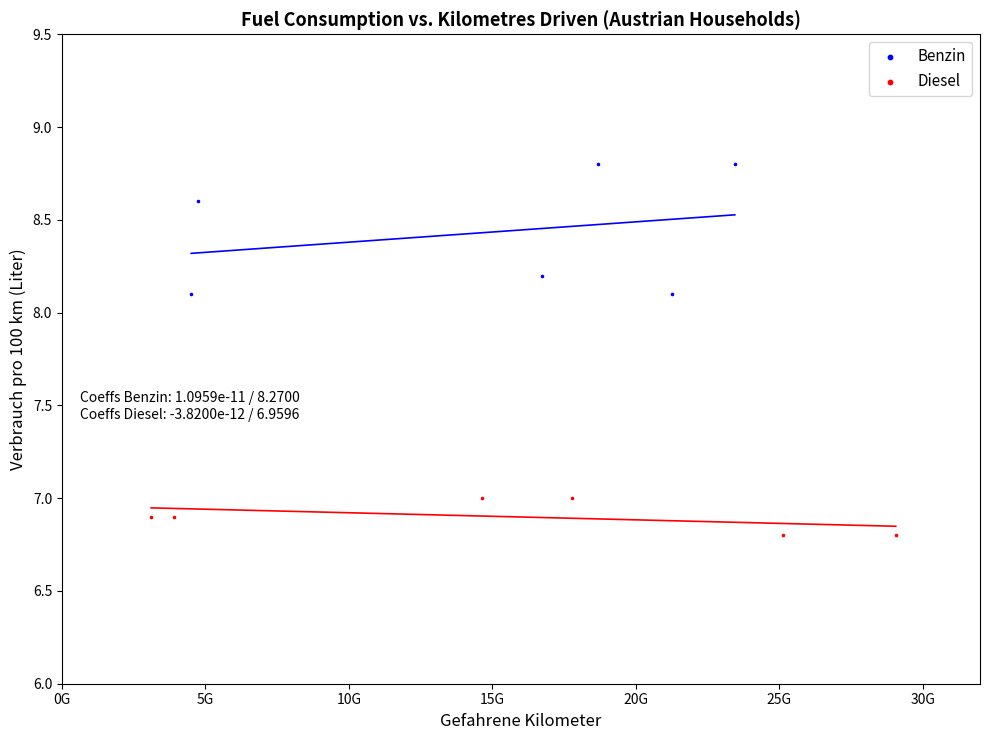

Which series has the largest Y range (max minus min)?

Benzin